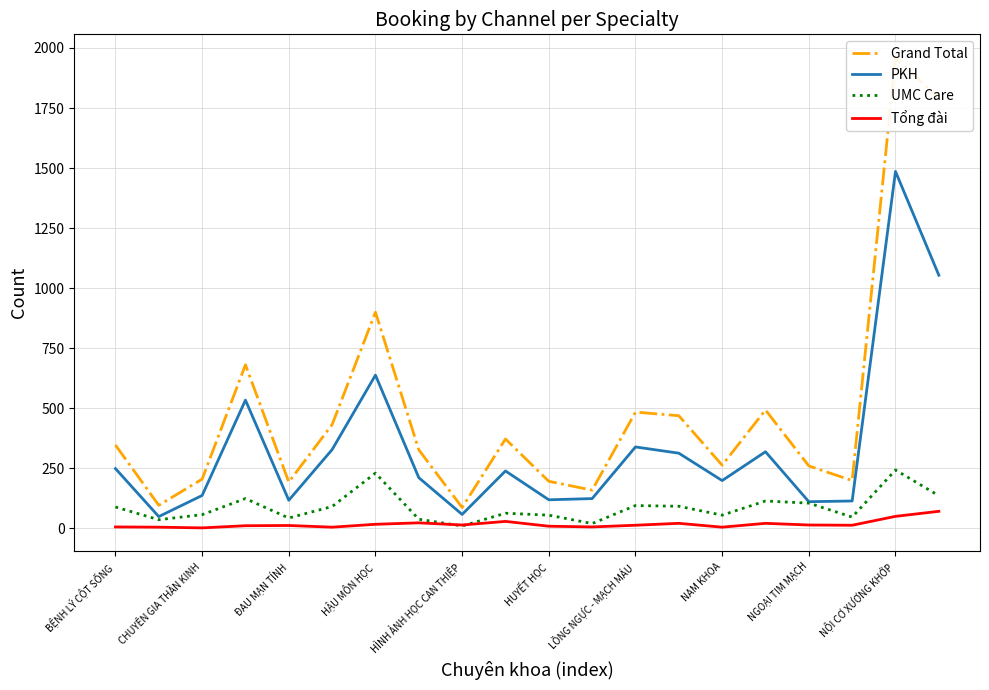

True or false: PKH has a value of 237 at ĐAU MẠN TÍNH.

False